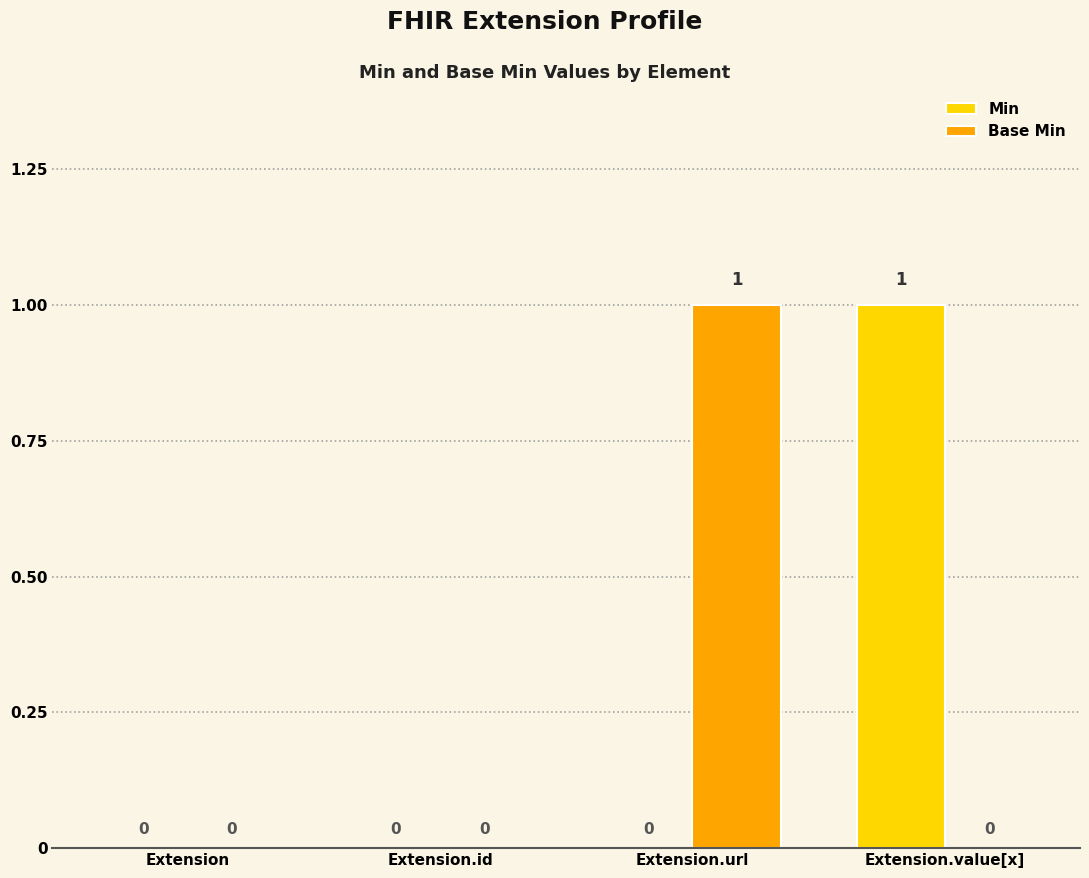

Reading right to left, what are all the values shown in this chart?

Min: Extension.value[x]=1	Extension.url=0	Extension.id=0	Extension=0
Base Min: Extension.value[x]=0	Extension.url=1	Extension.id=0	Extension=0